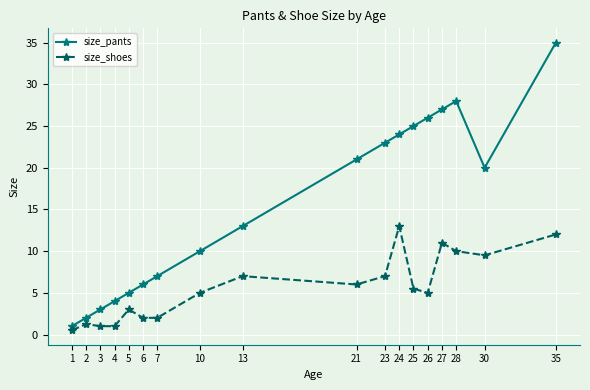

What is the spread (max minus min) of values at 24?

11.0